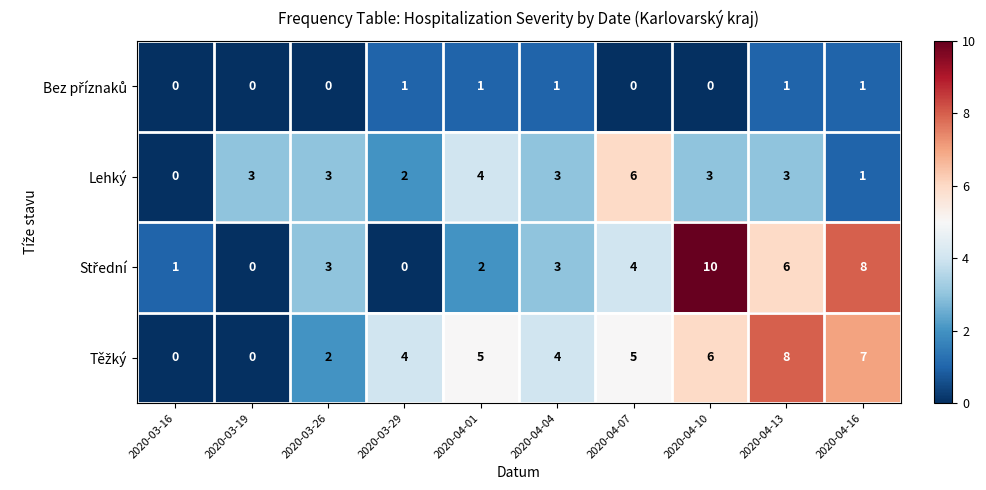

Count the Lehký values in the range 2 to 3.

6